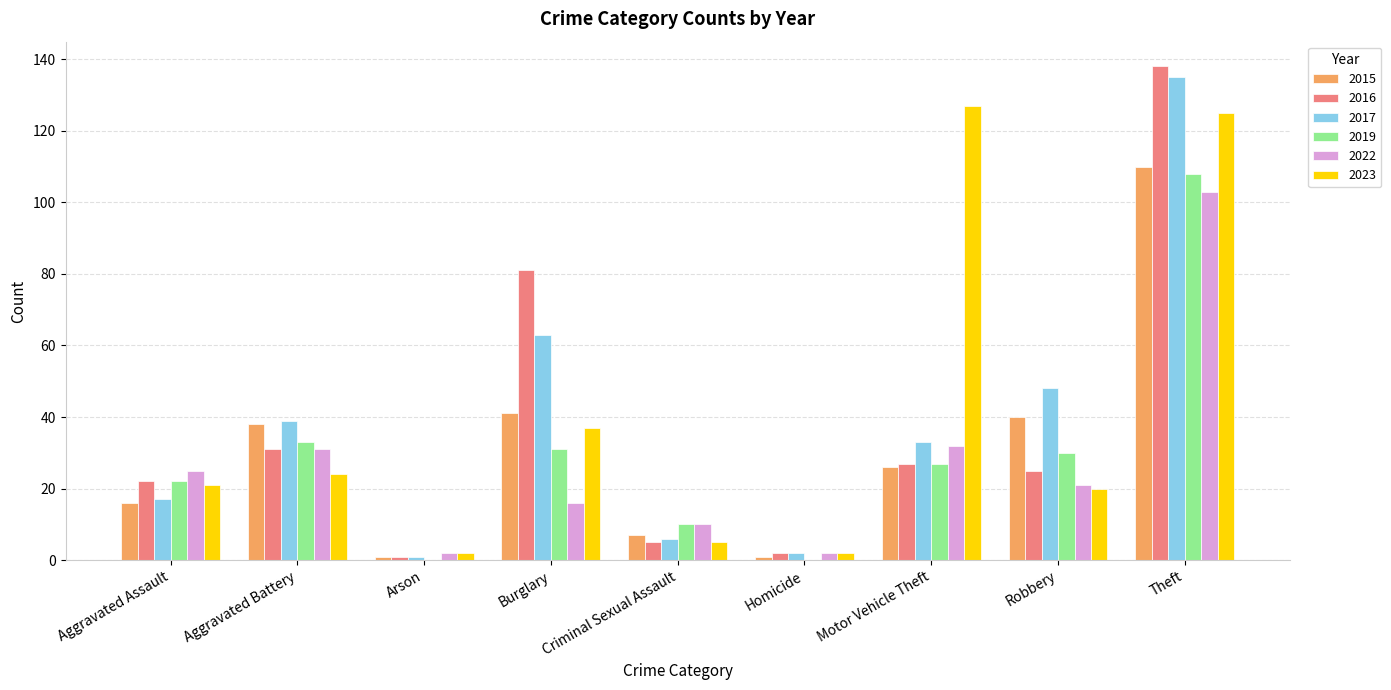

Reading left to right, what are all the values shown in this chart?

2015: Aggravated Assault=16	Aggravated Battery=38	Arson=1	Burglary=41	Criminal Sexual Assault=7	Homicide=1	Motor Vehicle Theft=26	Robbery=40	Theft=110
2016: Aggravated Assault=22	Aggravated Battery=31	Arson=1	Burglary=81	Criminal Sexual Assault=5	Homicide=2	Motor Vehicle Theft=27	Robbery=25	Theft=138
2017: Aggravated Assault=17	Aggravated Battery=39	Arson=1	Burglary=63	Criminal Sexual Assault=6	Homicide=2	Motor Vehicle Theft=33	Robbery=48	Theft=135
2019: Aggravated Assault=22	Aggravated Battery=33	Arson=0	Burglary=31	Criminal Sexual Assault=10	Homicide=0	Motor Vehicle Theft=27	Robbery=30	Theft=108
2022: Aggravated Assault=25	Aggravated Battery=31	Arson=2	Burglary=16	Criminal Sexual Assault=10	Homicide=2	Motor Vehicle Theft=32	Robbery=21	Theft=103
2023: Aggravated Assault=21	Aggravated Battery=24	Arson=2	Burglary=37	Criminal Sexual Assault=5	Homicide=2	Motor Vehicle Theft=127	Robbery=20	Theft=125